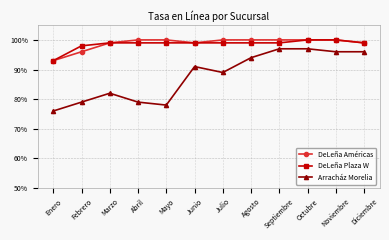

Reading left to right, what are all the values shown in this chart?

DeLeña Américas: 0.9	1.0	1.0	1.0	1.0	1.0	1.0	1.0	1.0	1.0	1.0	1.0
DeLeña Plaza W: 0.9	1.0	1.0	1.0	1.0	1.0	1.0	1.0	1.0	1.0	1.0	1.0
Arracház Morelia: 0.8	0.8	0.8	0.8	0.8	0.9	0.9	0.9	1.0	1.0	1.0	1.0